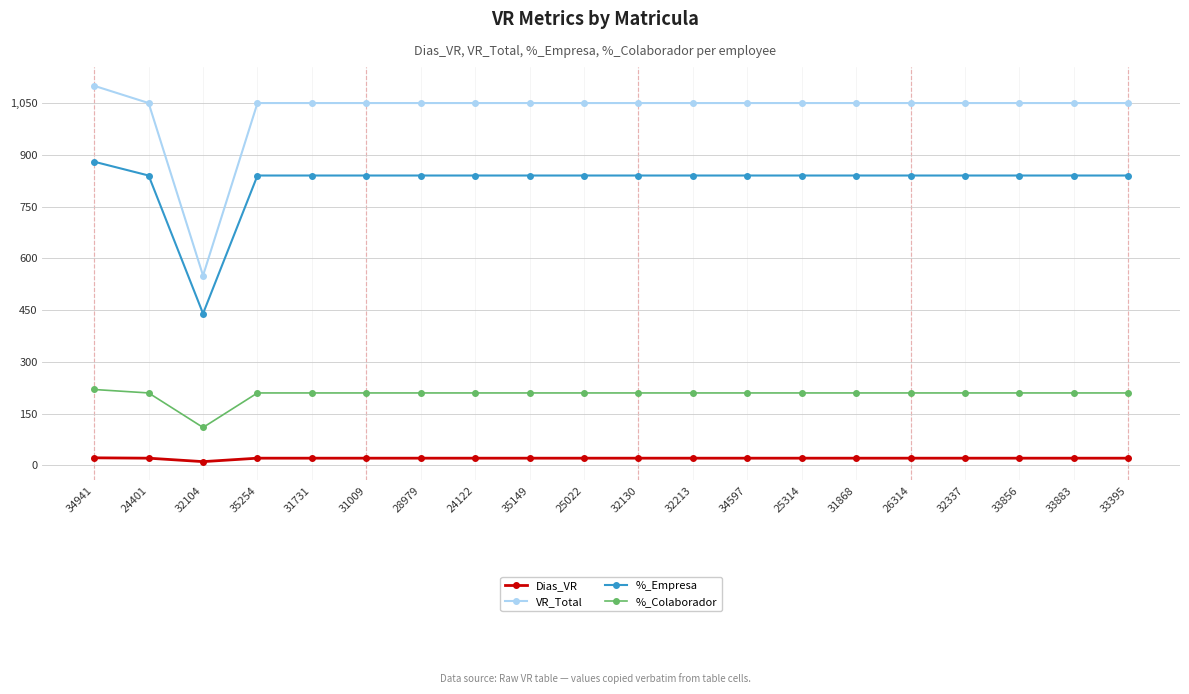

The value of %_Colaborador at 31868 is 307. True or false?

False